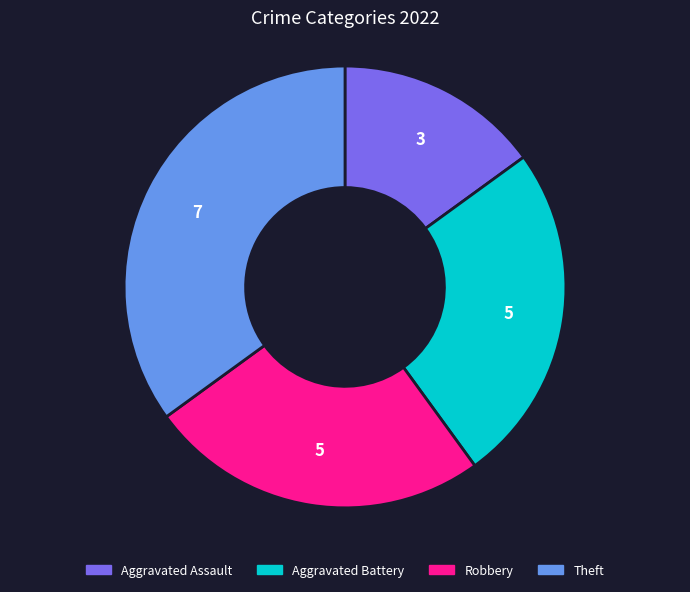

How many segments does this pie chart have?

4